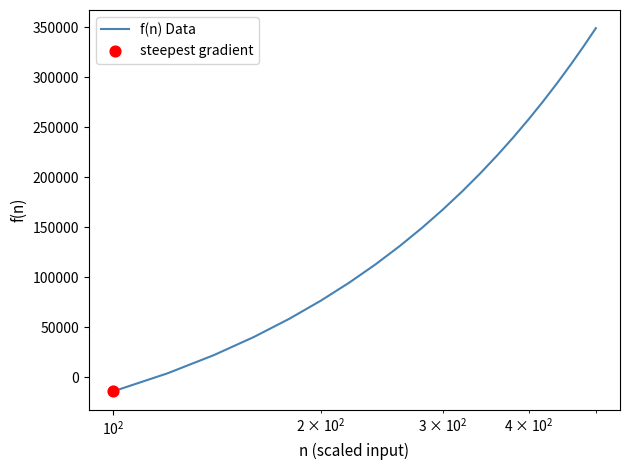

What is the greatest value displayed?

349250